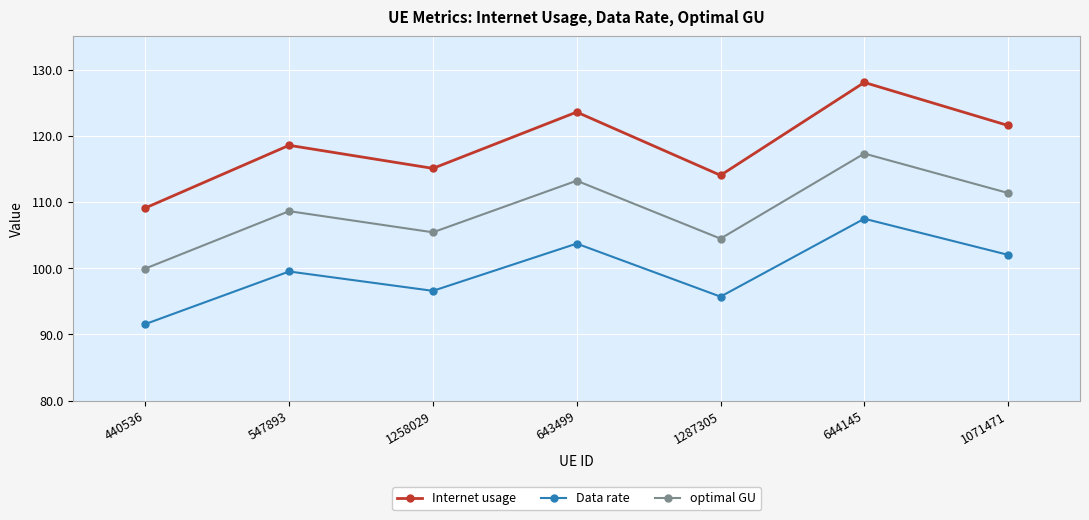

Is this an area chart (filled region under the line)?

No